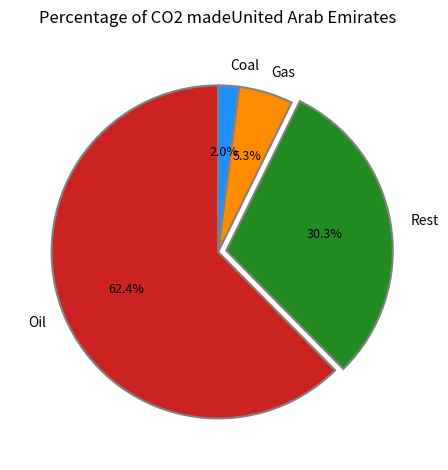

Combined, what portion of the pie is Oil and Gas?

67.7%